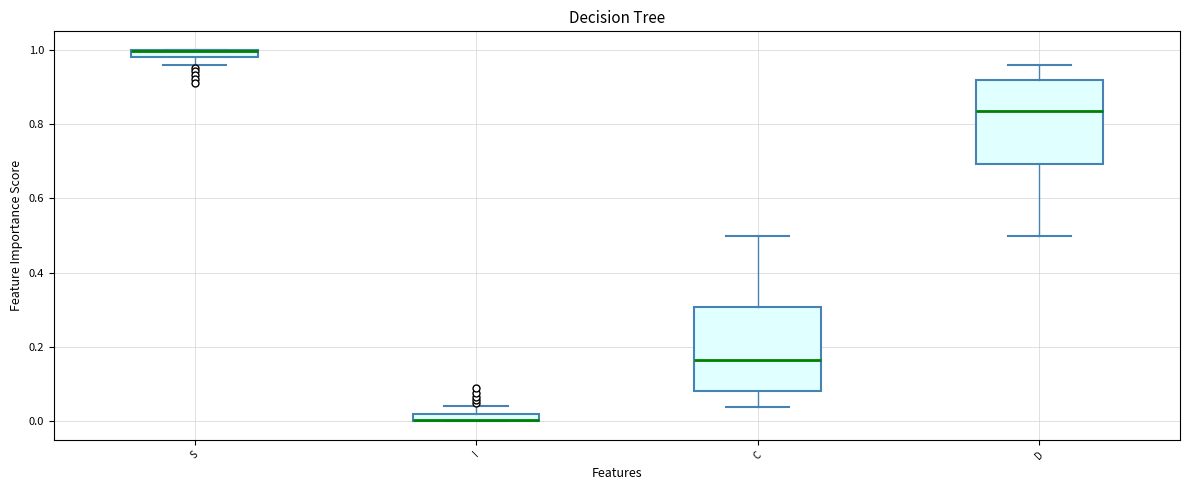

Where does the median line of the box for D sit on the y-axis? The values are not printed on the chart, so give them approximately, as read against the axis.

0.84